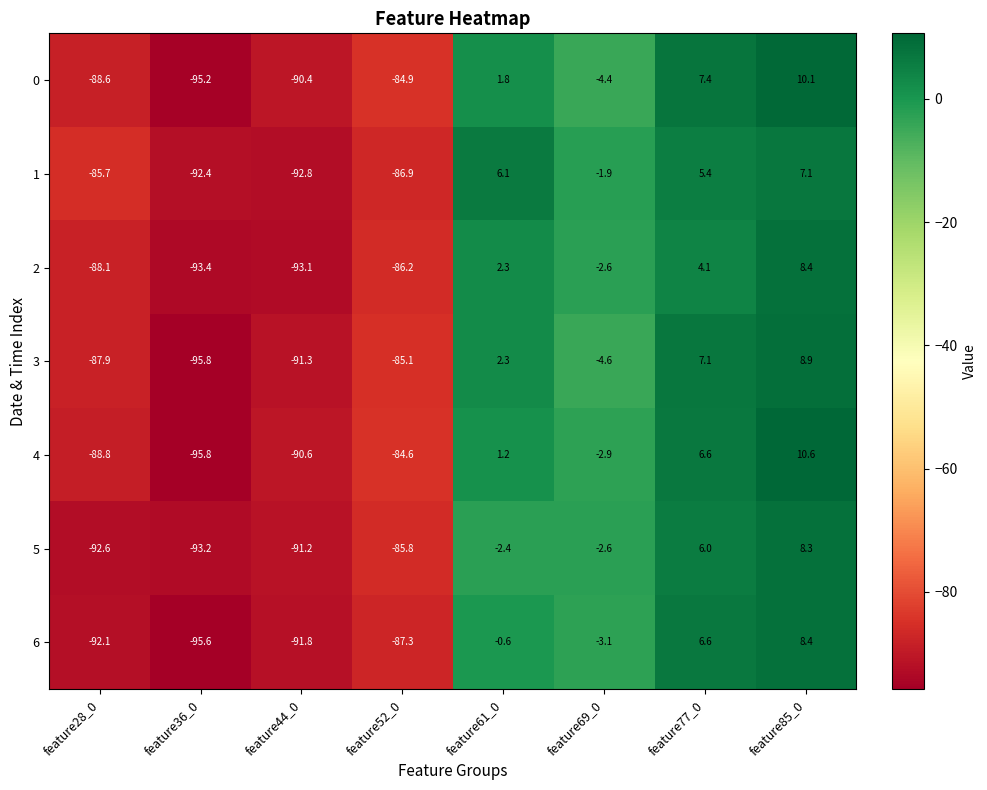

Between feature28_0 and feature69_0, which series saw the biggest shift?

5